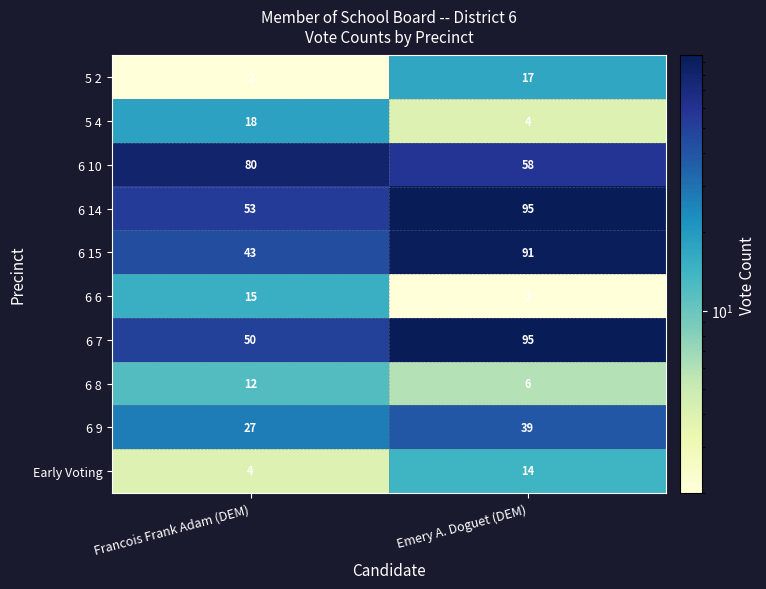

Rank the categories by 6 10 value from lowest to highest.

Emery A. Doguet (DEM), Francois Frank Adam (DEM)